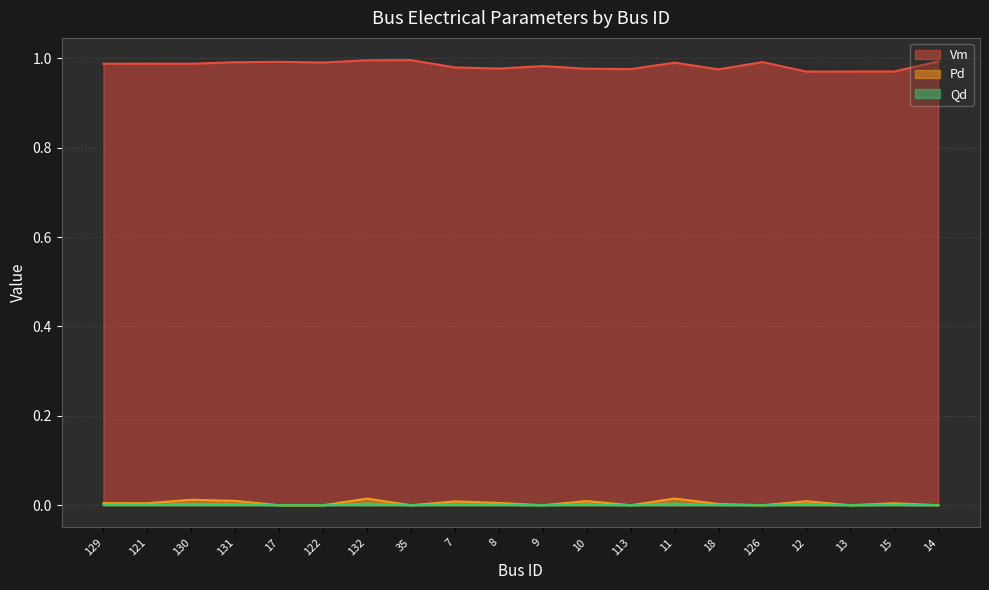

True or false: Qd has a value of 0.0 at 130.

False